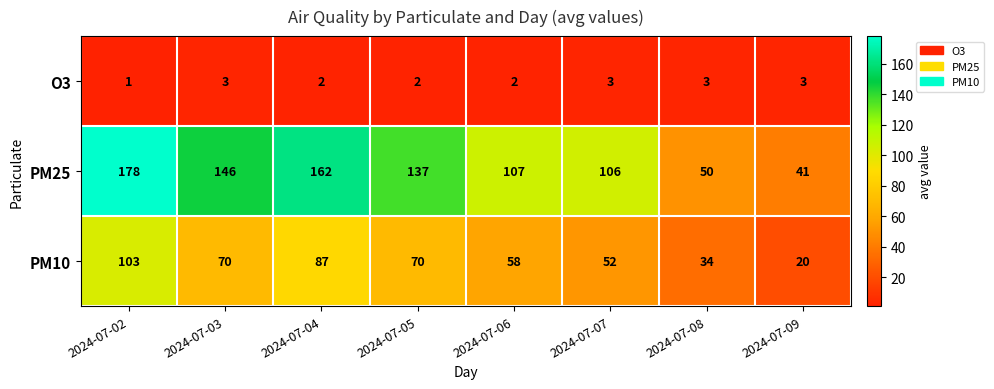

Reading left to right, list all the values displayed in this chart.

O3: 1	3	2	2	2	3	3	3
PM25: 178	146	162	137	107	106	50	41
PM10: 103	70	87	70	58	52	34	20